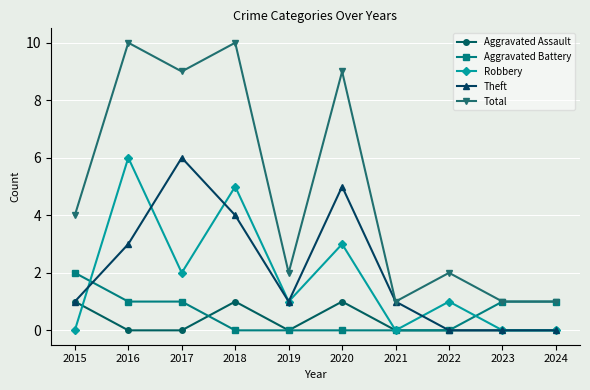

What are all the series names shown in the legend?

Aggravated Assault, Aggravated Battery, Robbery, Theft, Total